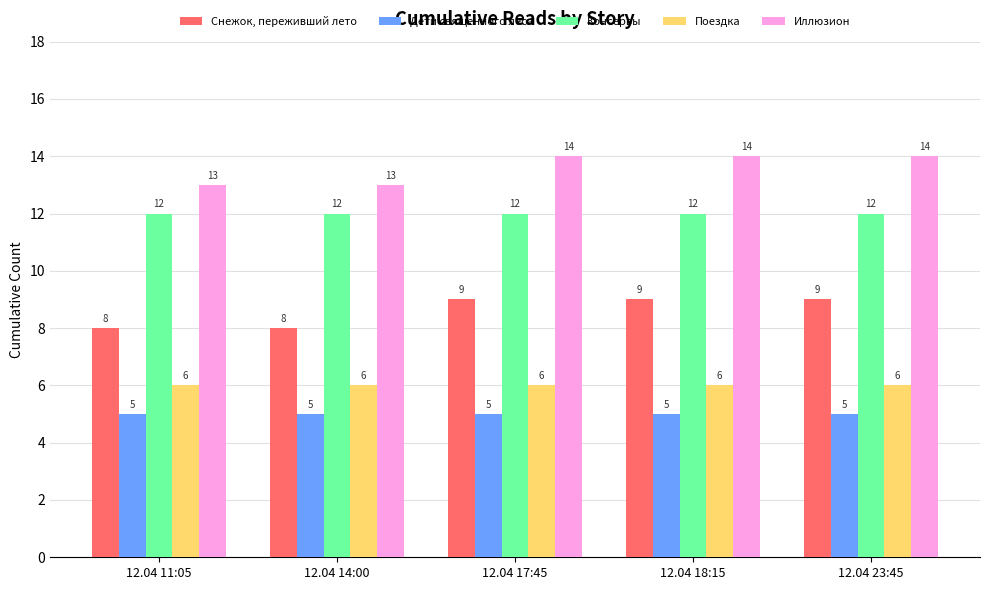

What is the total value across all series at 12.04 11:05?

44